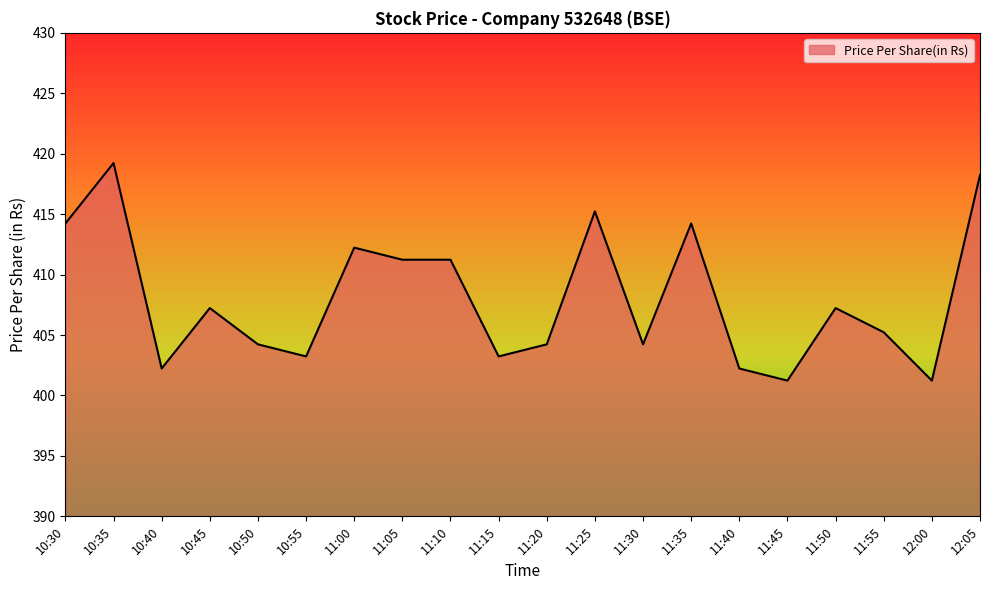

The value at 12:05 is 418.2. True or false?

True